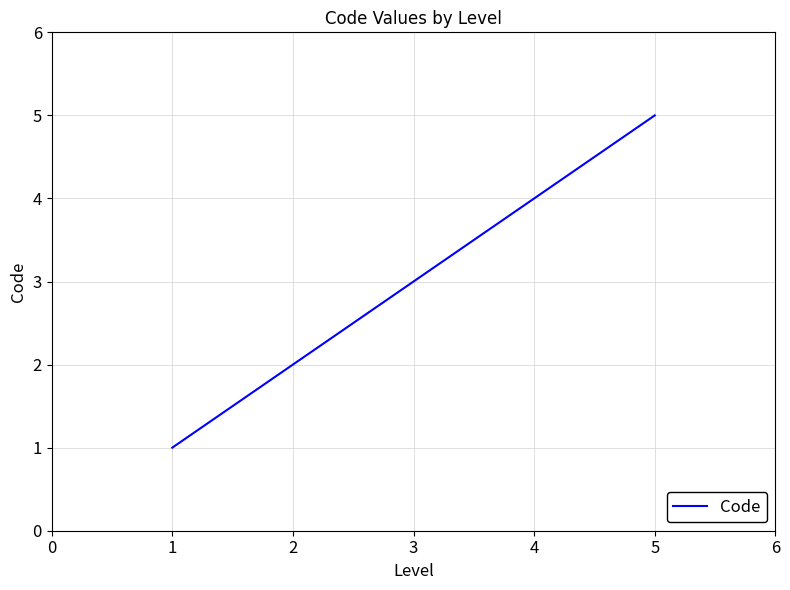

Which category has the highest value across all series?

5